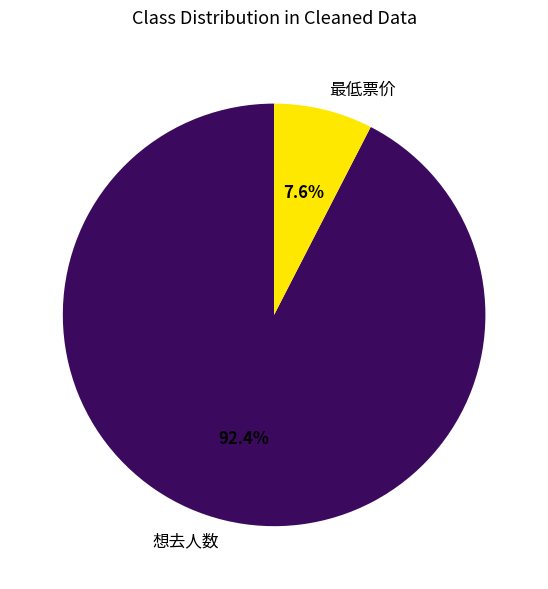

To the nearest percent, what is the combined percentage of 最低票价 and 想去人数?

100%